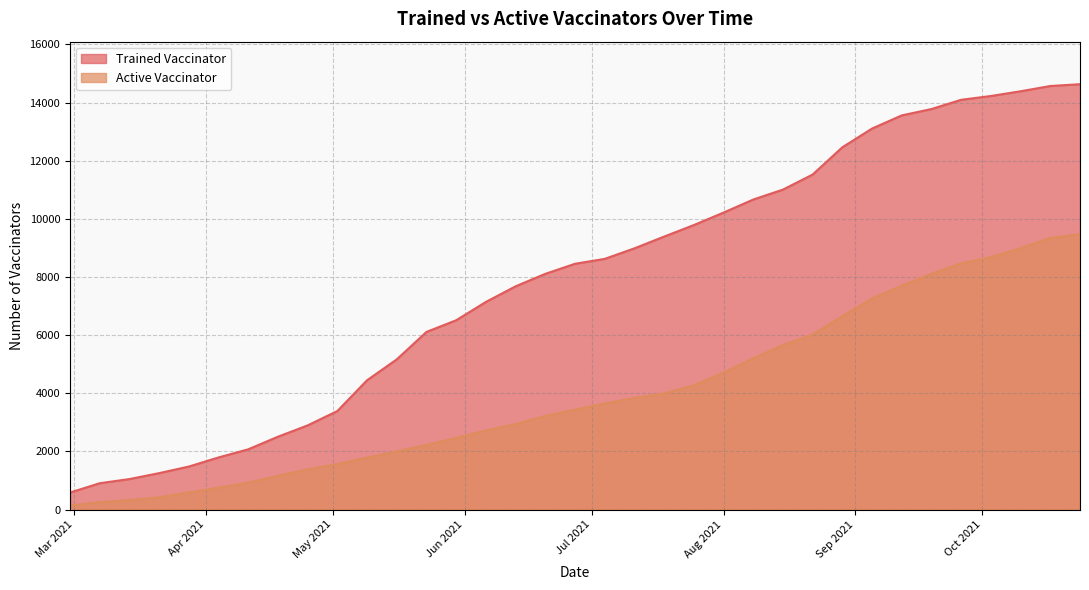

The Active Vaccinator series shows 7701 at 2021-09-12. True or false?

True